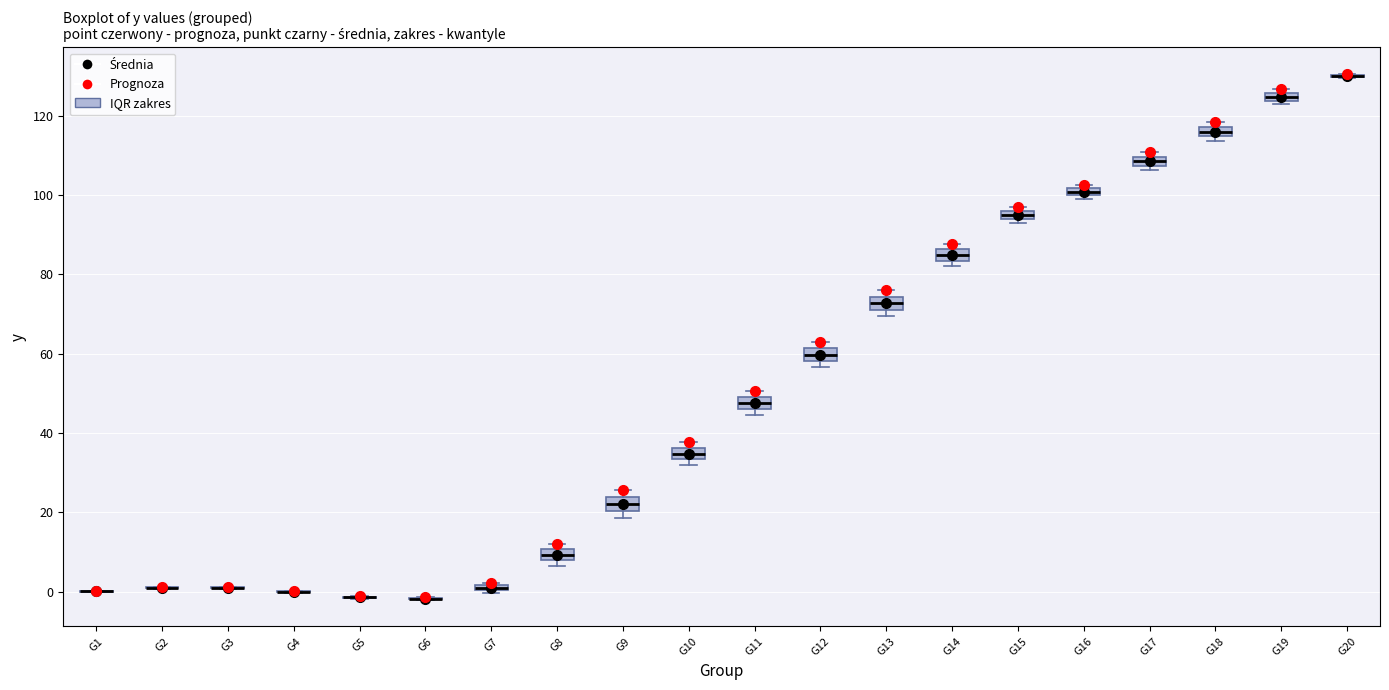

Where is the lower edge of the box for G16 on the y-axis? The values are not printed on the chart, so give them approximately, as read against the axis.

100